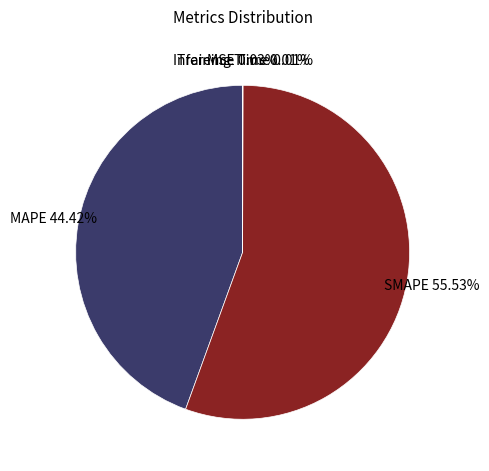

What percentage is the MAPE slice, to the nearest percent?

44%